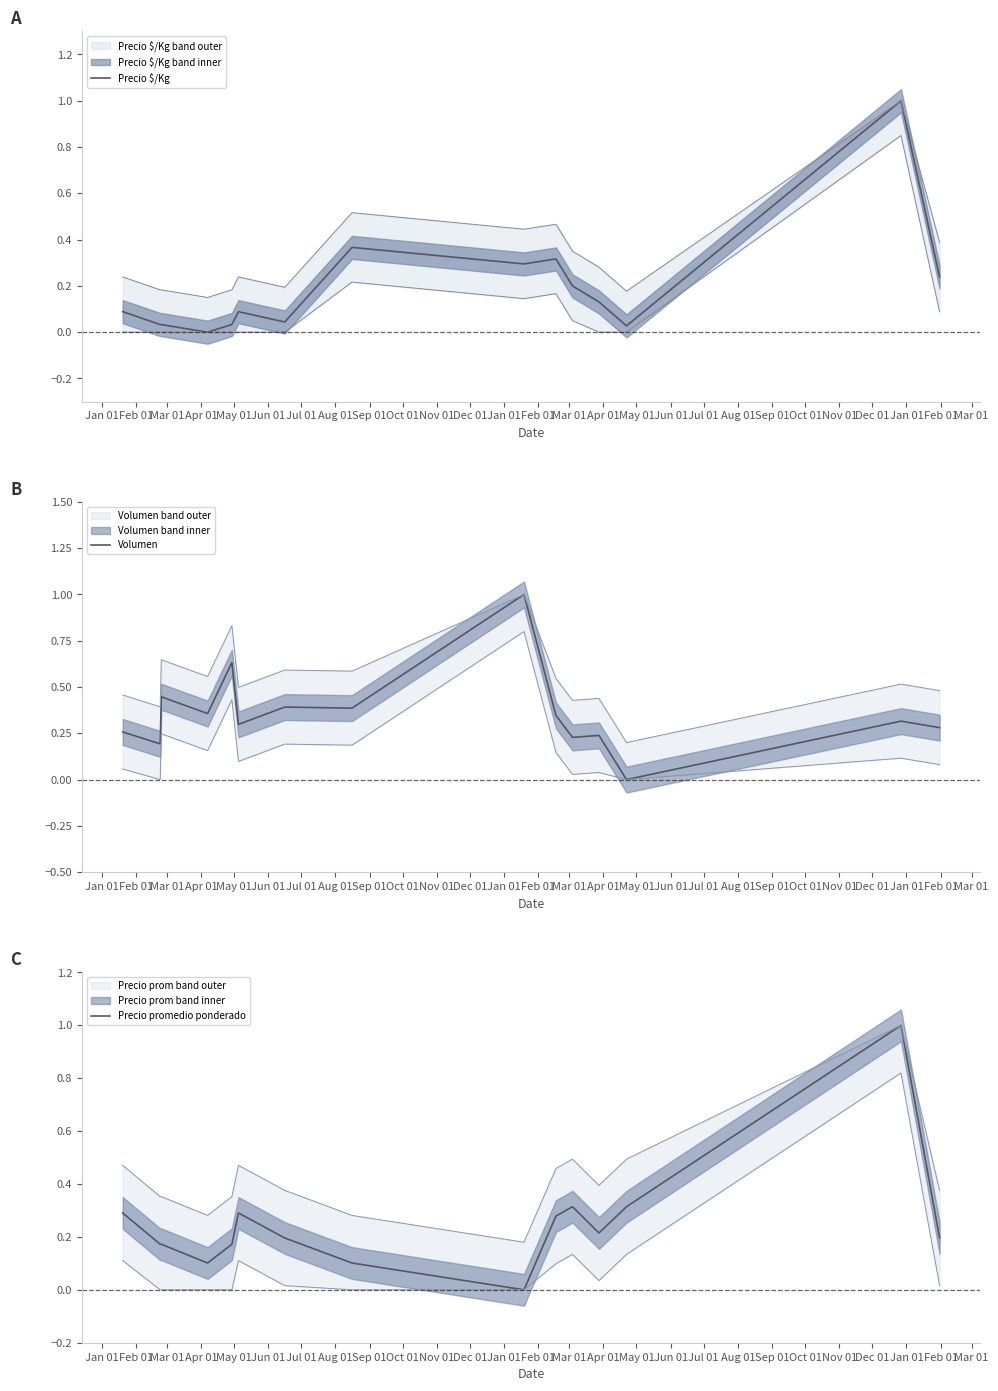

What is the label of the 11th point from the left?

Nov 01